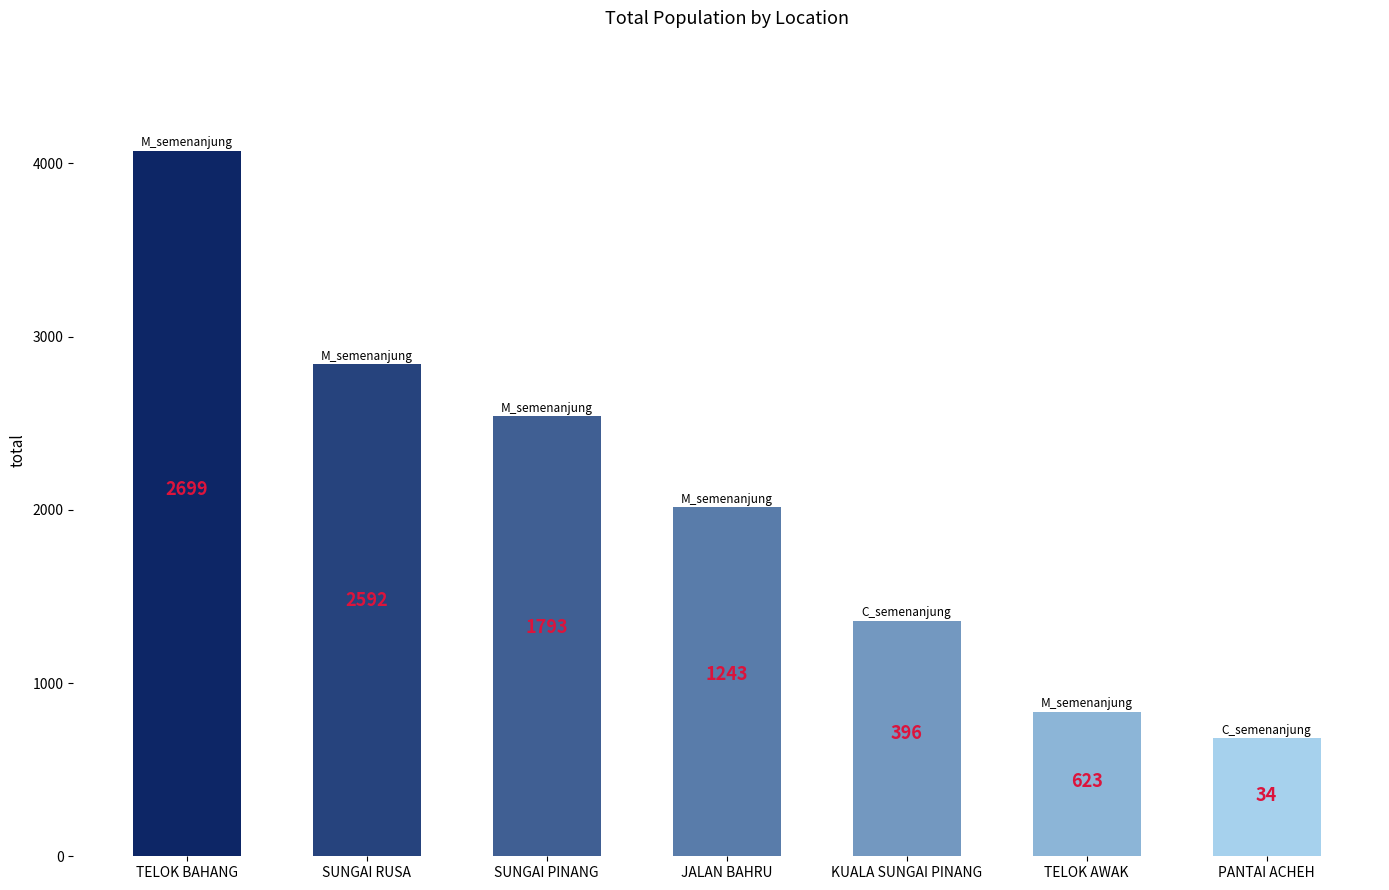

List the labels in order of value, smallest first.

PANTAI ACHEH, TELOK AWAK, KUALA SUNGAI PINANG, JALAN BAHRU, SUNGAI PINANG, SUNGAI RUSA, TELOK BAHANG